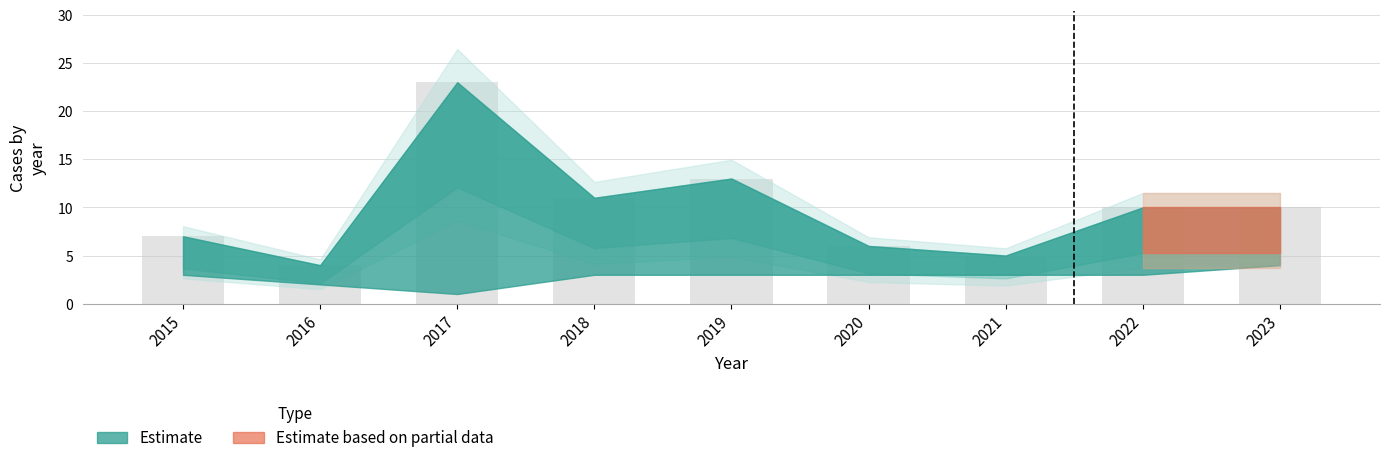

Read the value at 2017.

23